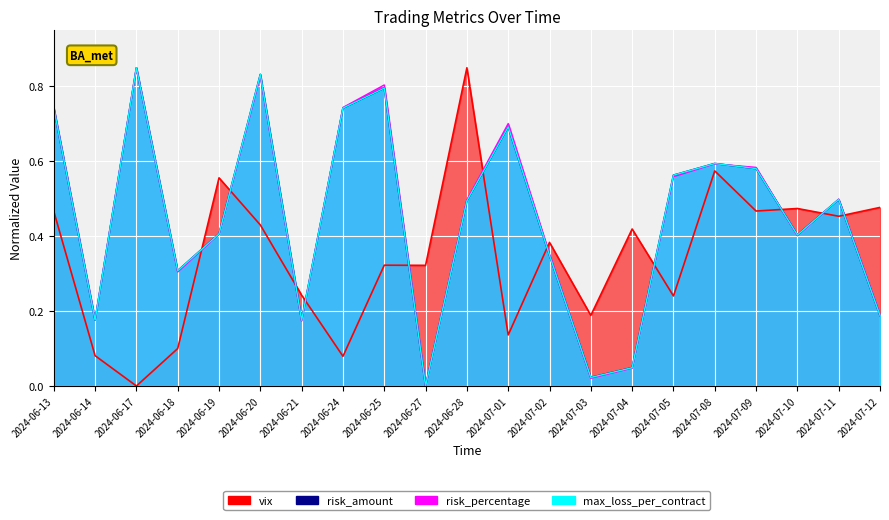

Which series ends up on top after the final intersection of vix and risk_amount?

vix